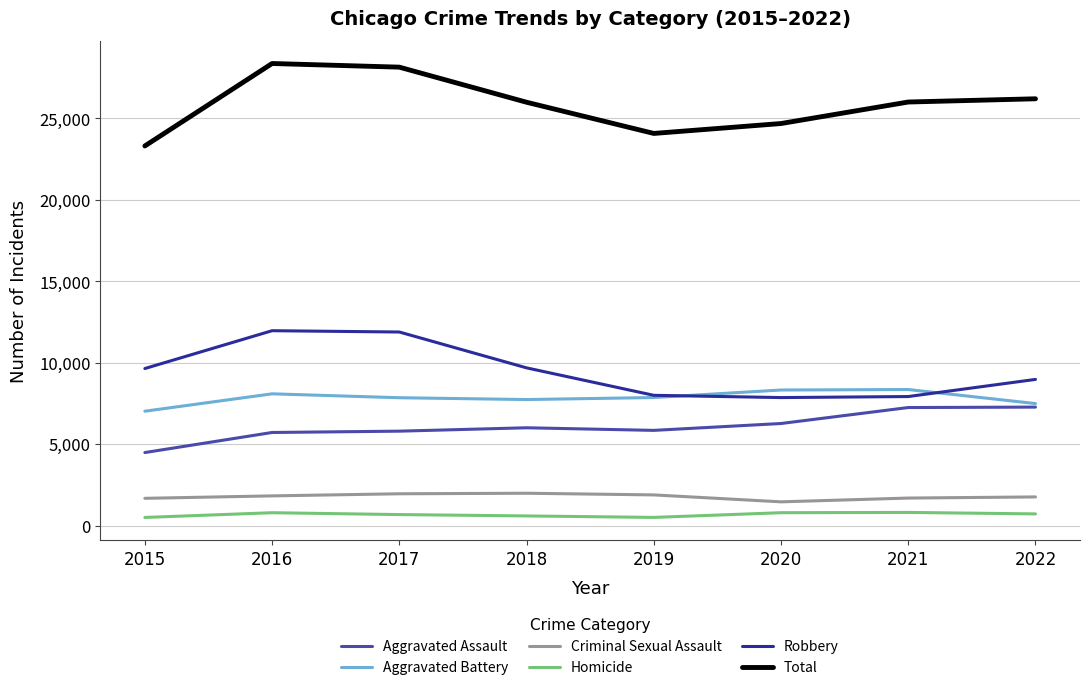

At which label does Total reach its minimum?

2015